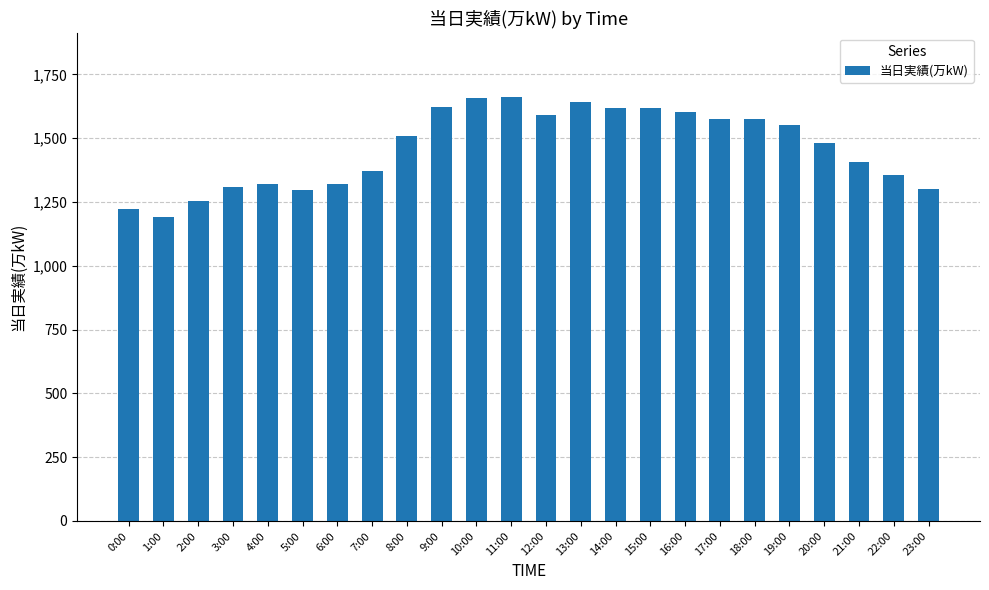

The chart shows a value of 1618 at 15:00. True or false?

True